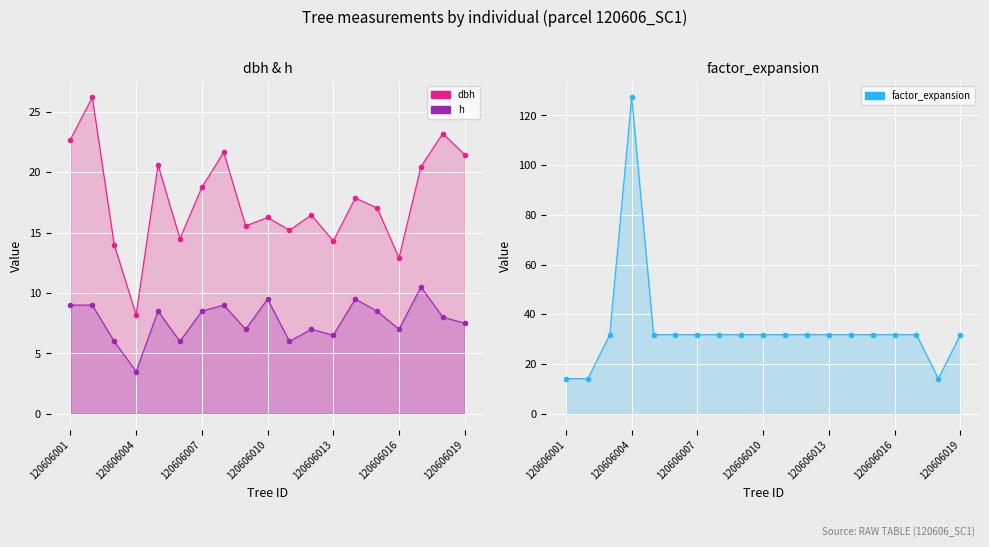

Which series has the largest range (max minus min)?

factor_expansion line